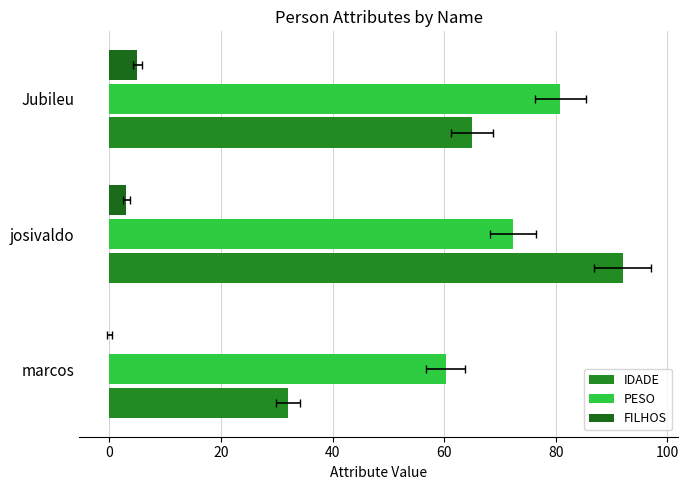

Reading left to right, extract all data points from this chart.

IDADE: 32.0	92.0	65.0
PESO: 60.3	72.4	80.8
FILHOS: 0.0	3.0	5.0